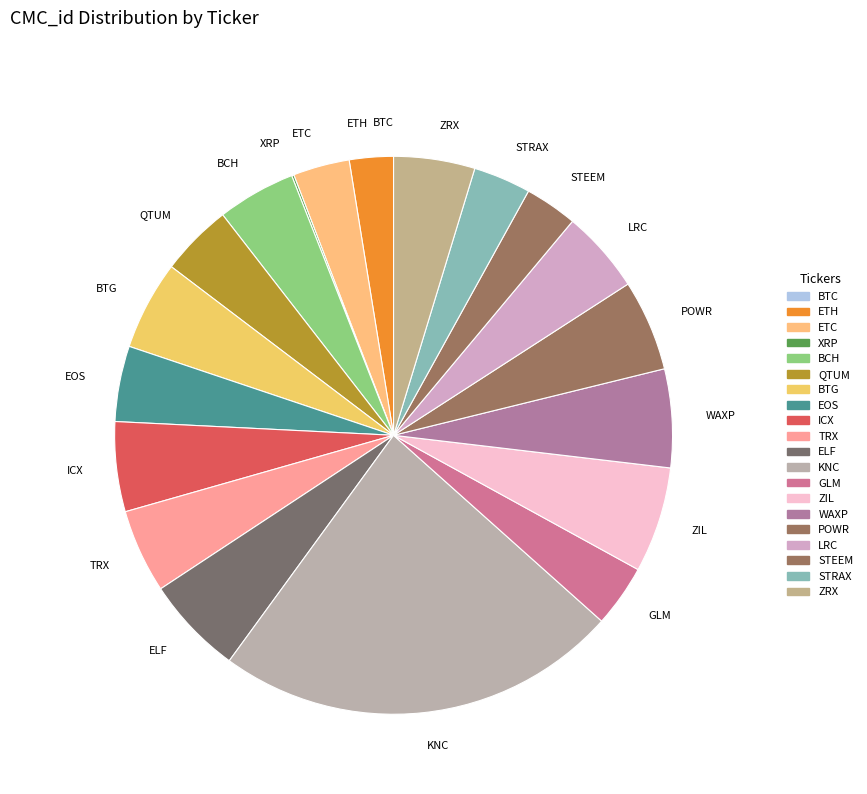

Between WAXP and QTUM, which is larger?

WAXP